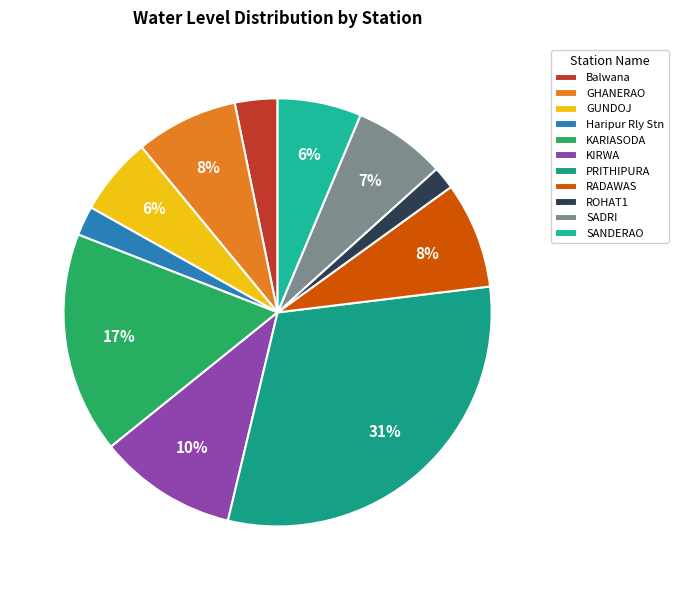

What is the smallest slice in the pie chart?

ROHAT1